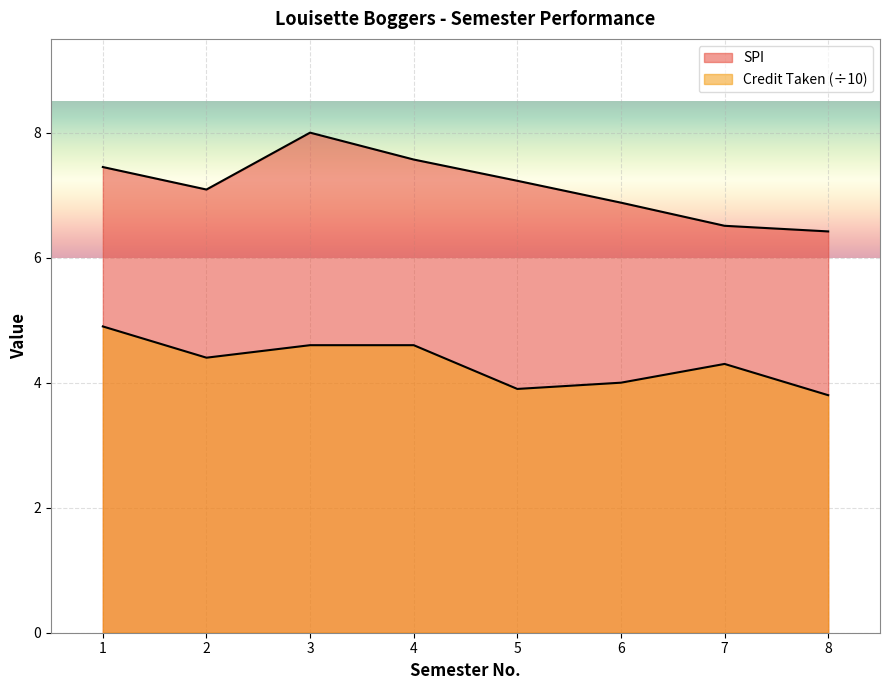

What is the sum of the SPI values at 1 and 6?

14.3